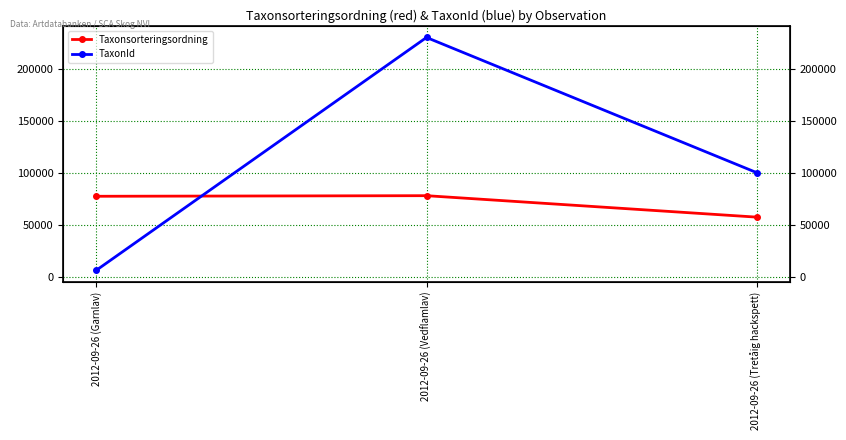

What is the total value across all series at 2012-09-26 (Tretåig hackspett)?

157599